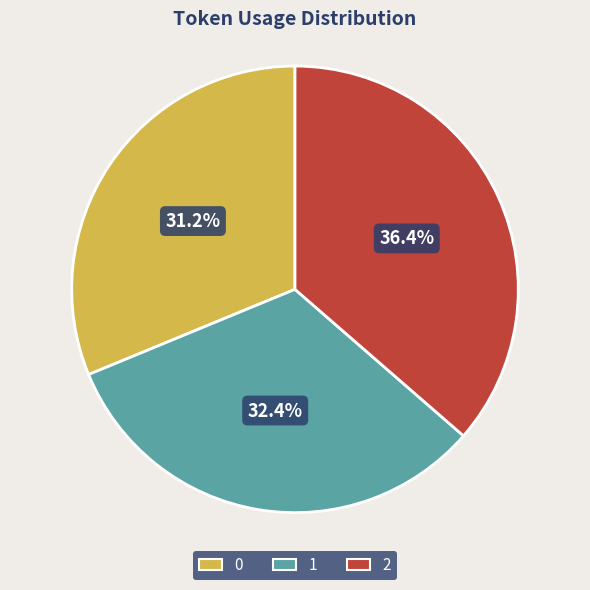

Approximately how many times larger is the value at 0 compared to 2?

0.9